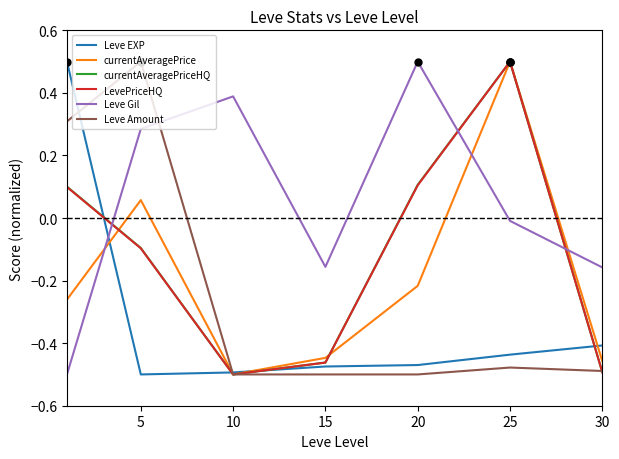

Which series has the largest total across all categories?

Leve Gil